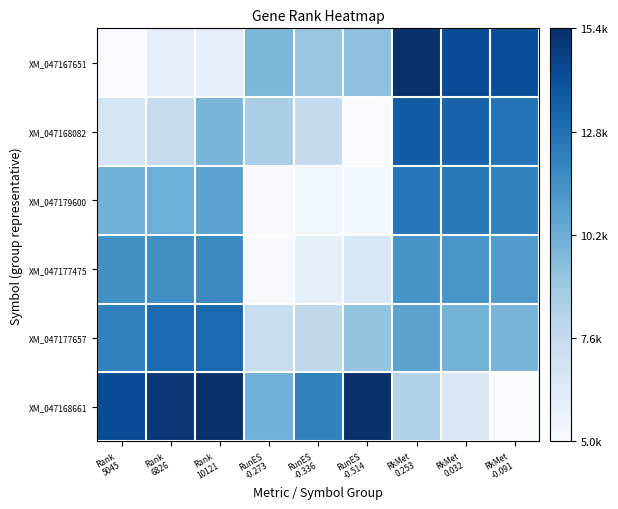

Reading left to right, extract all data points from this chart.

XM_047167651: Rank
5045=0.0	Rank
6826=0.1	Rank
10121=0.1	RunES
-0.273=0.5	RunES
-0.336=0.4	RunES
-0.514=0.4	RkMet
0.253=1.0	RkMet
0.032=0.9	RkMet
-0.091=0.9
XM_047168082: Rank
5045=0.2	Rank
6826=0.2	Rank
10121=0.5	RunES
-0.273=0.3	RunES
-0.336=0.3	RunES
-0.514=0.0	RkMet
0.253=0.8	RkMet
0.032=0.8	RkMet
-0.091=0.7
XM_047179600: Rank
5045=0.5	Rank
6826=0.5	Rank
10121=0.6	RunES
-0.273=0.0	RunES
-0.336=0.0	RunES
-0.514=0.0	RkMet
0.253=0.7	RkMet
0.032=0.7	RkMet
-0.091=0.7
XM_047177475: Rank
5045=0.6	Rank
6826=0.6	Rank
10121=0.7	RunES
-0.273=0.0	RunES
-0.336=0.1	RunES
-0.514=0.2	RkMet
0.253=0.6	RkMet
0.032=0.6	RkMet
-0.091=0.6
XM_047177657: Rank
5045=0.7	Rank
6826=0.8	Rank
10121=0.8	RunES
-0.273=0.2	RunES
-0.336=0.3	RunES
-0.514=0.4	RkMet
0.253=0.5	RkMet
0.032=0.5	RkMet
-0.091=0.5
XM_047168661: Rank
5045=0.9	Rank
6826=1.0	Rank
10121=1.0	RunES
-0.273=0.5	RunES
-0.336=0.7	RunES
-0.514=1.0	RkMet
0.253=0.3	RkMet
0.032=0.2	RkMet
-0.091=0.0